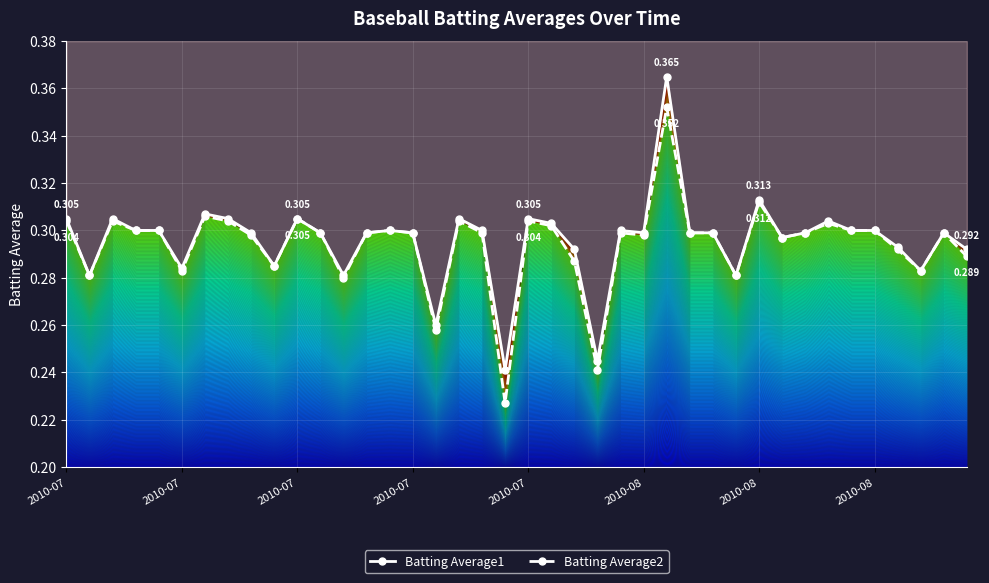

What is the greatest value displayed?

0.4